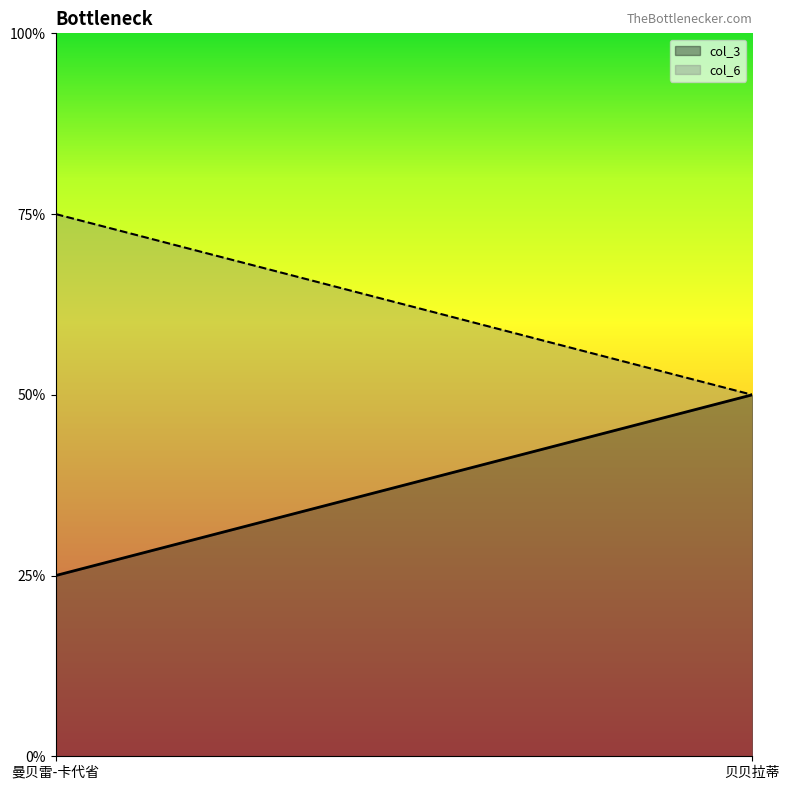

At 曼贝雷-卡代省, list the series in order from smallest to largest.

col_3, col_6